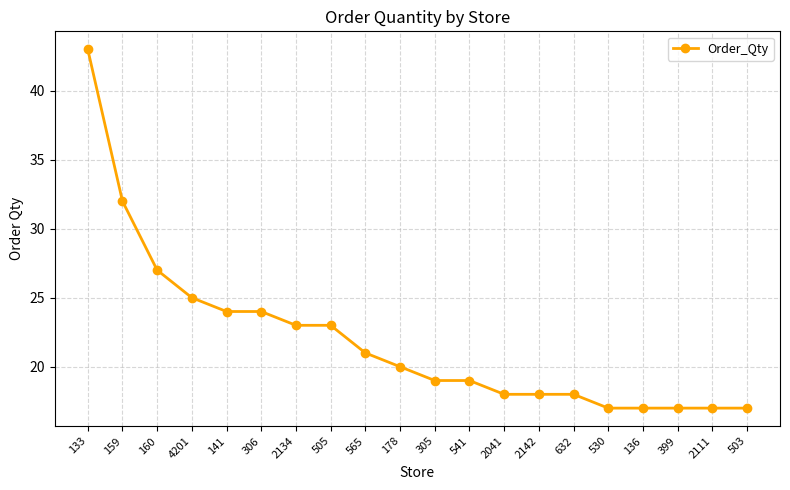

How many distinct data groups are displayed?

1